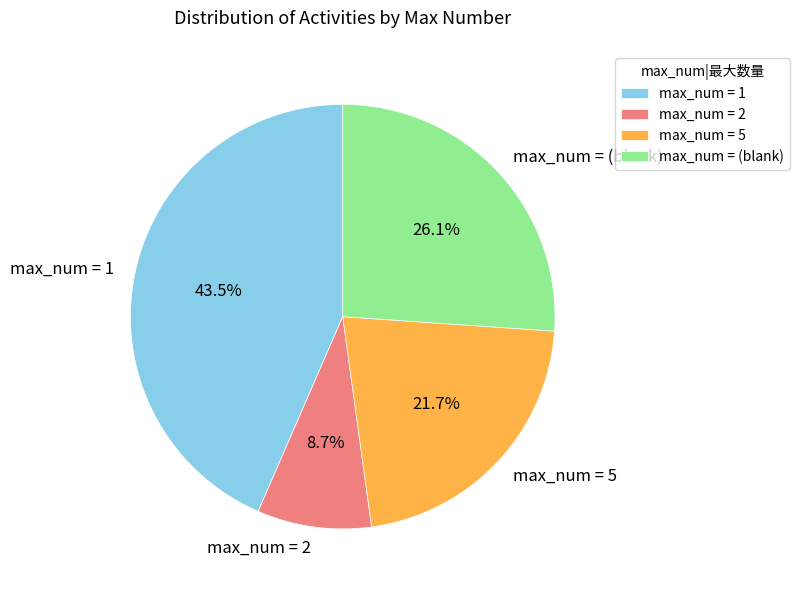

To the nearest percent, what is the combined percentage of max_num = 5 and max_num = 1?

65%